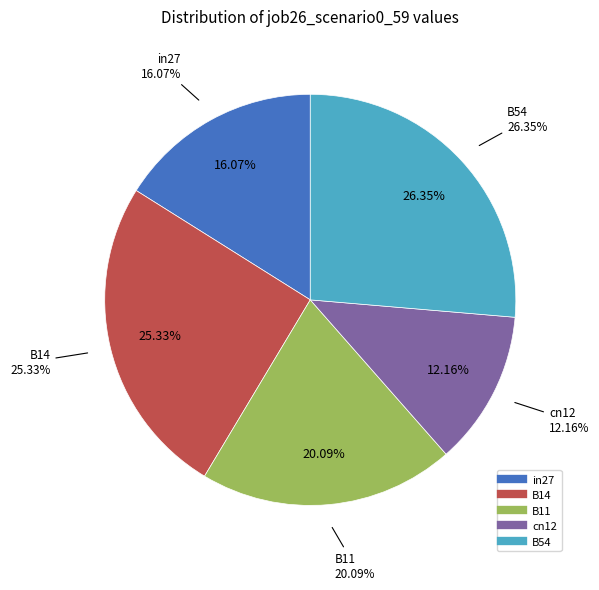

Which category has the biggest portion of the pie?

B54